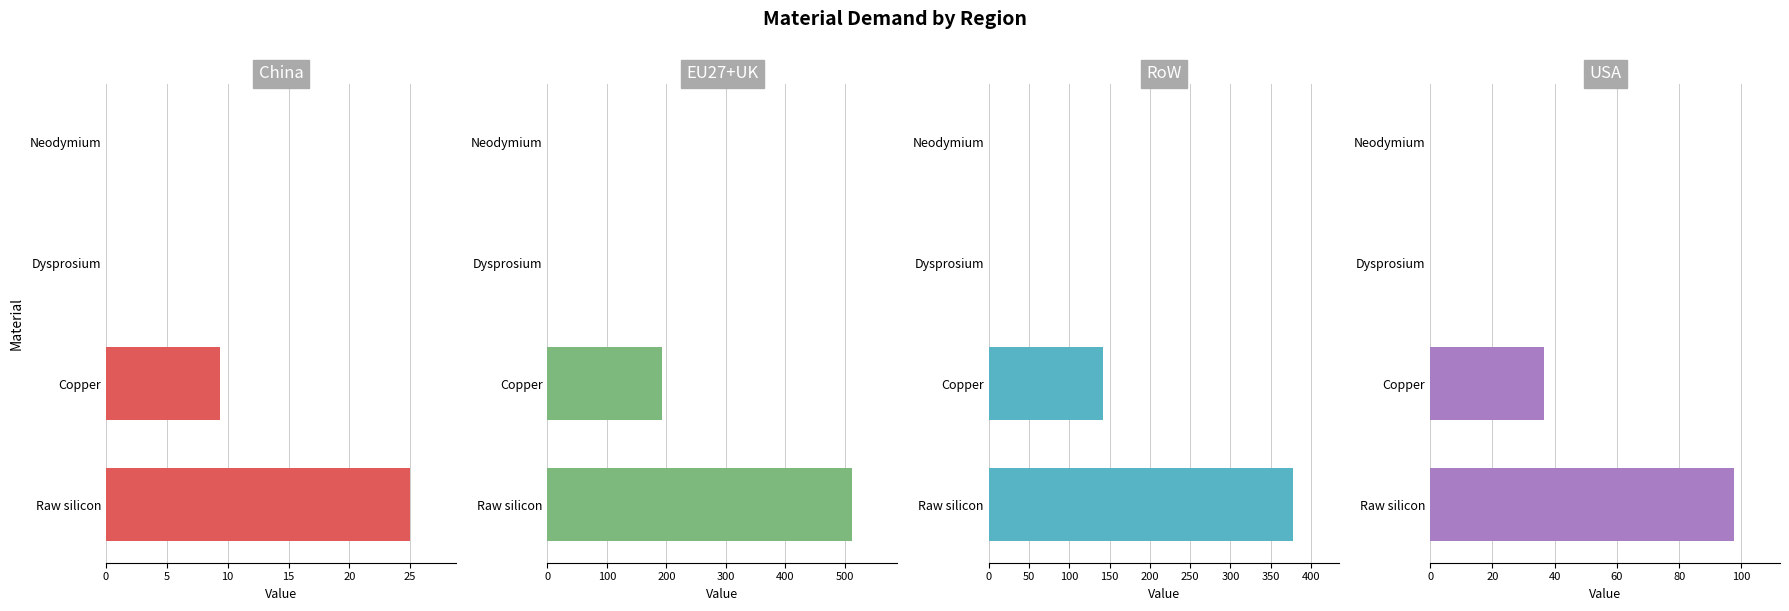

Which series has the largest range (max minus min)?

EU27+UK